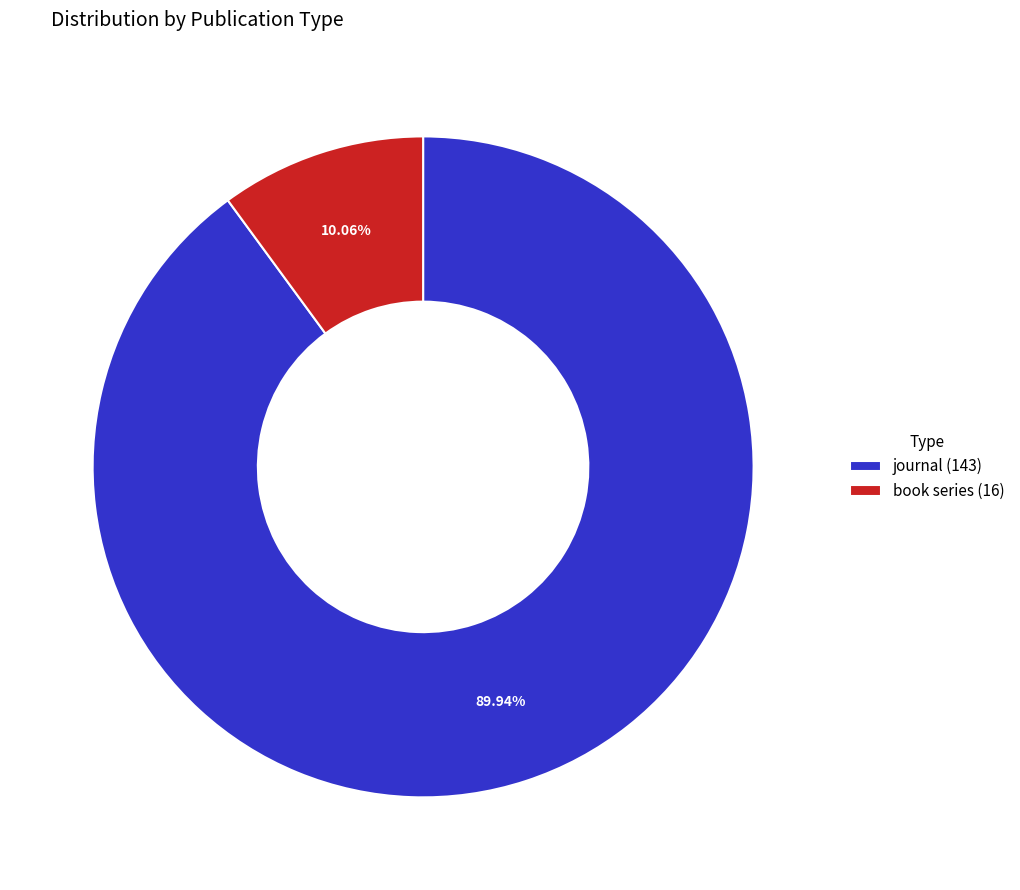

Rank the categories by value from lowest to highest.

book series, journal